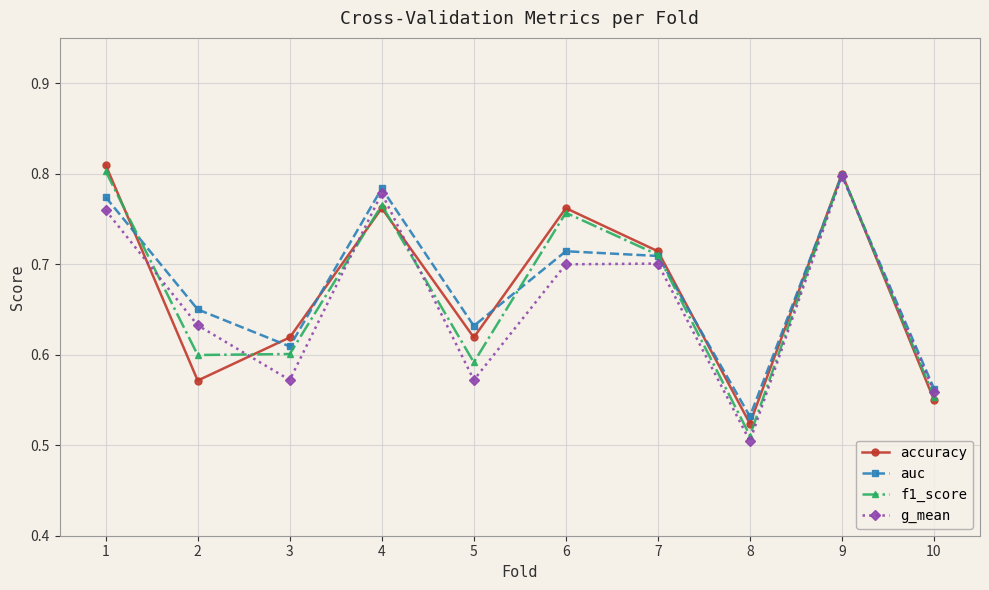

List the labels in order of auc value, smallest first.

8, 10, 3, 5, 2, 7, 6, 1, 4, 9